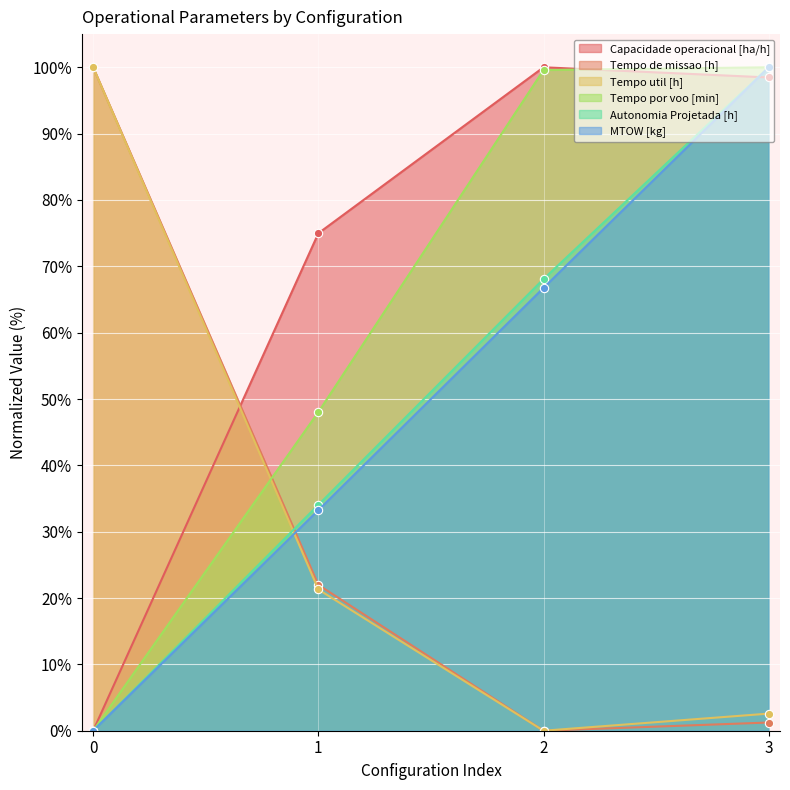

Is it true that Tempo de missao [h] equals 100.0 at 0?

True